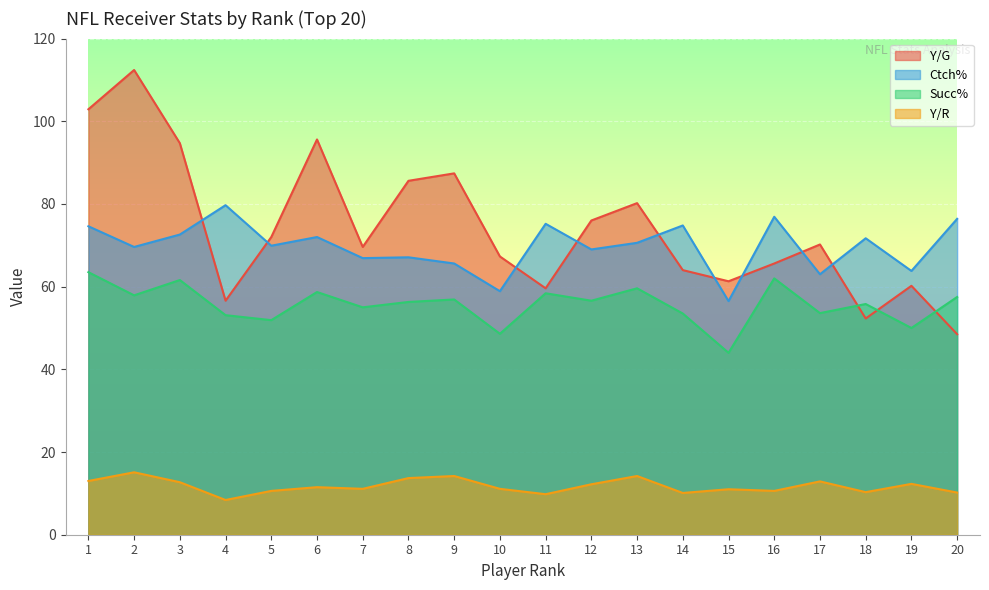

The value of Ctch% at 8 is 67.1. True or false?

True